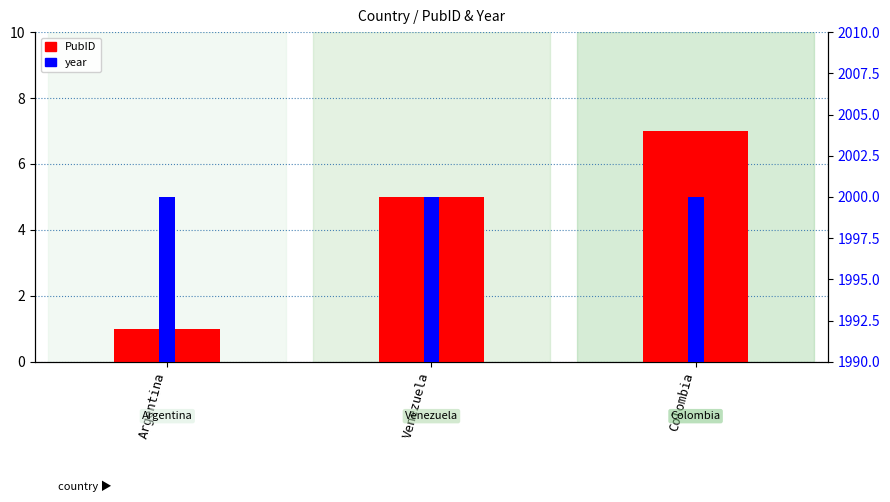

Rank the series at Argentina from lowest to highest value.

PubID, year